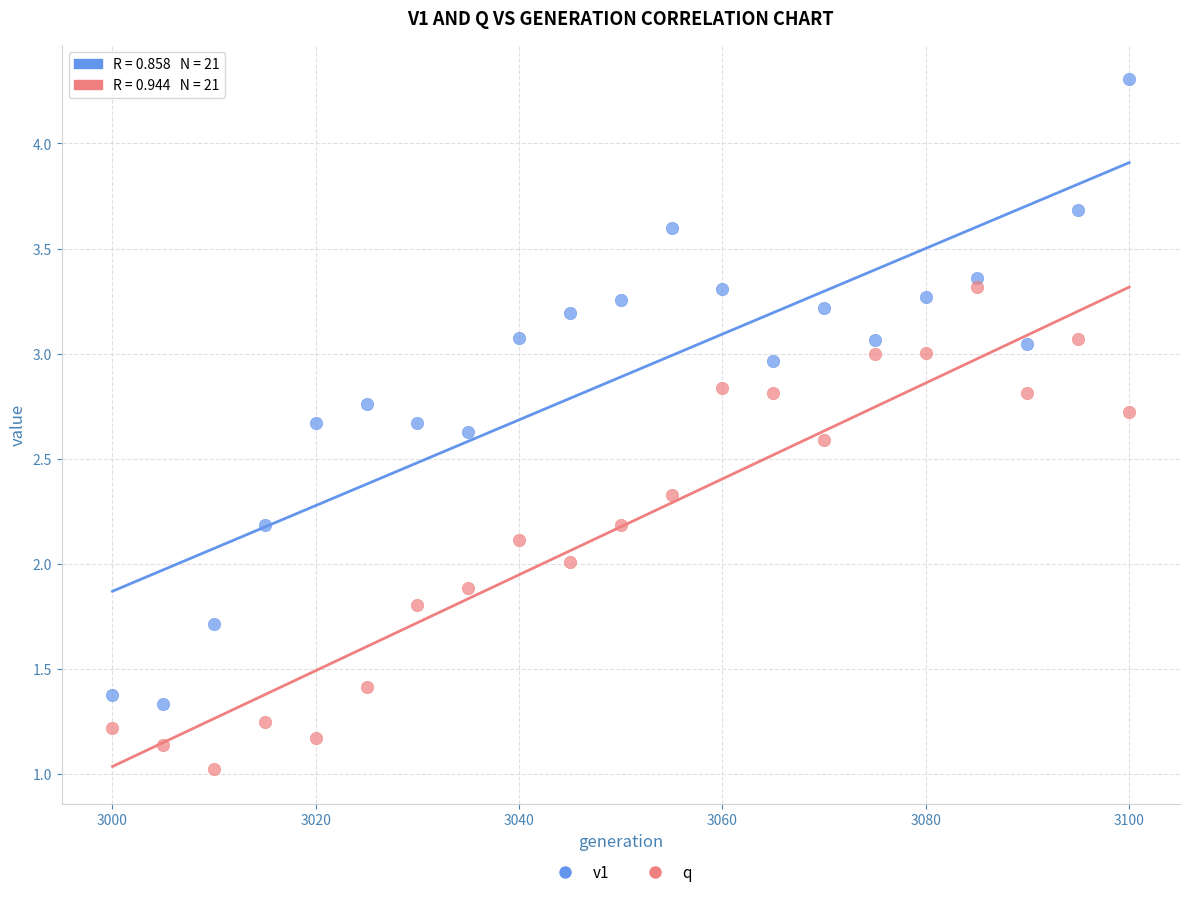

Across all data points, what is the range of X values (max minus min)?

100.0